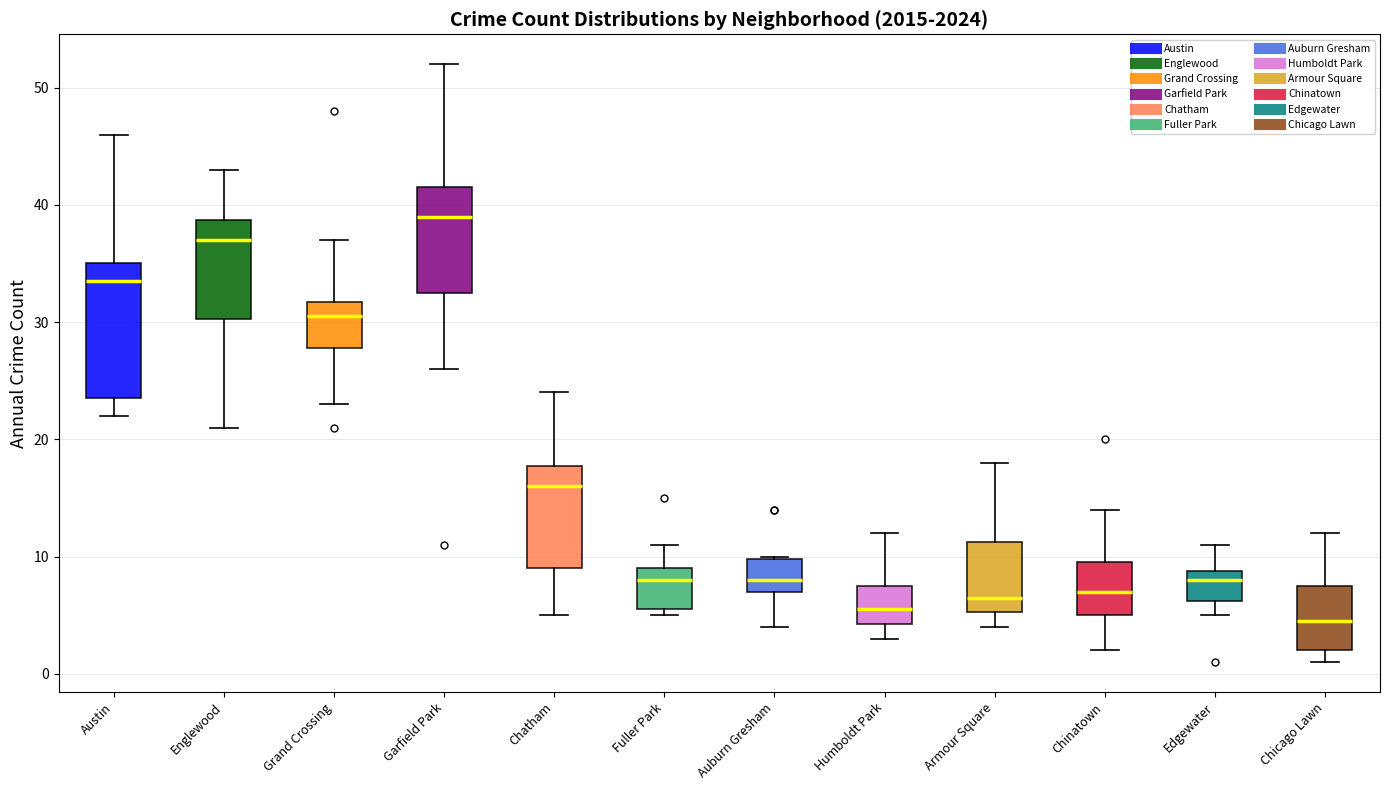

Comparing the boxes themselves (not the whiskers), which one is the tallest?

Austin